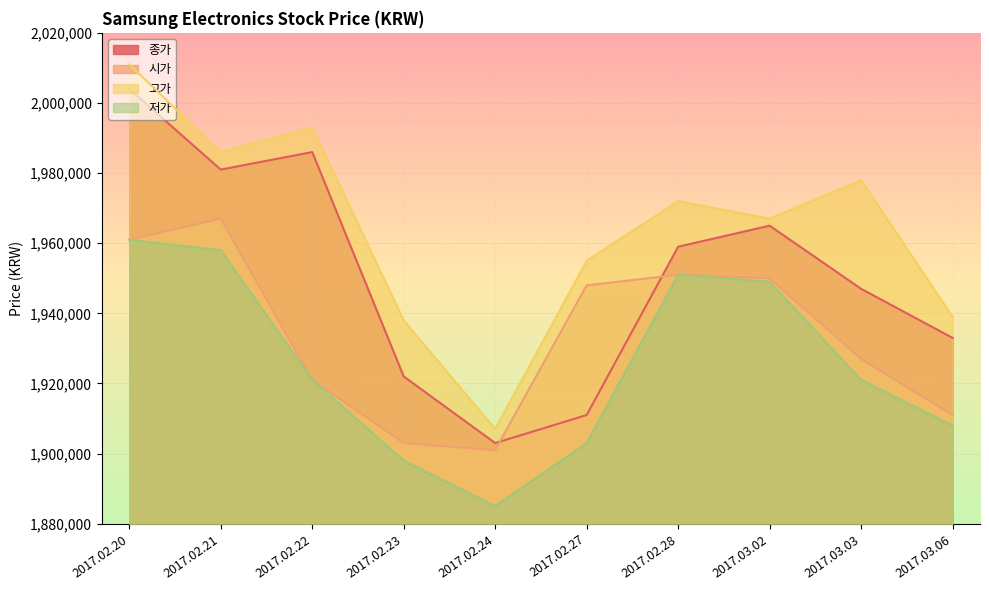

How many lines are shown in the chart?

4